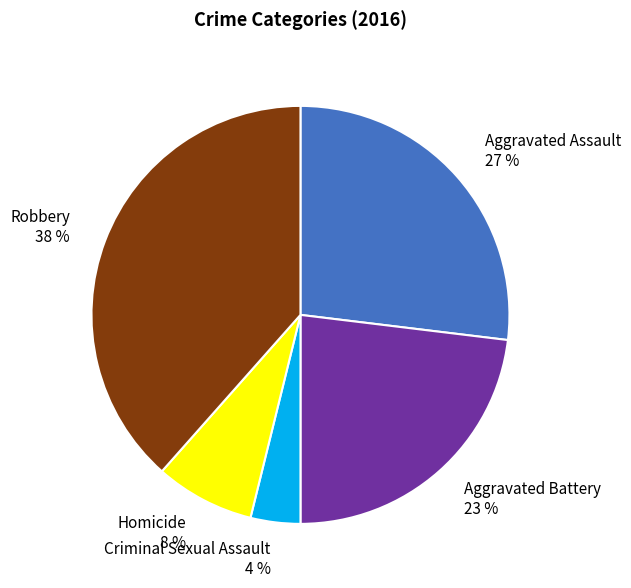

How many segments does this pie chart have?

5